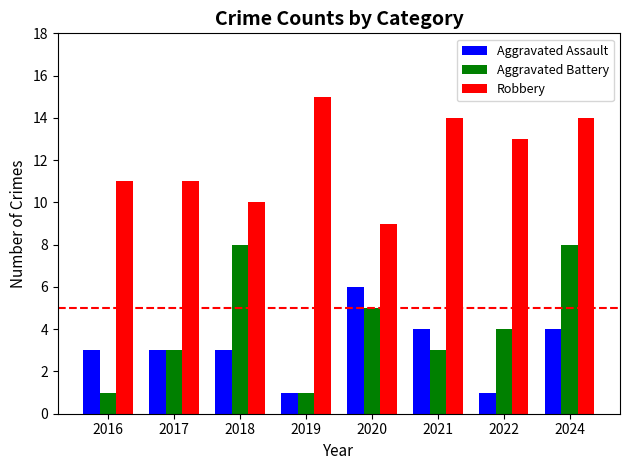

How many bars are there in each group?

3